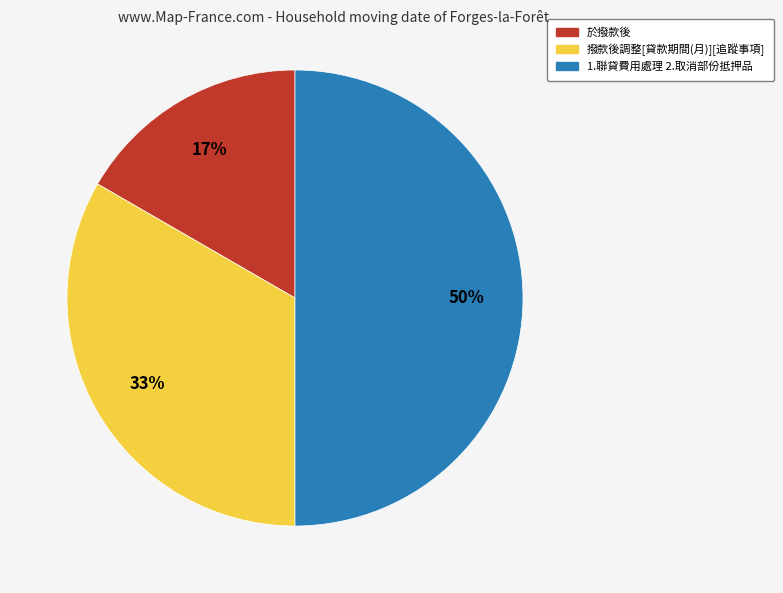

Is 撥款後調整[貸款期間(月)][追蹤事項] the majority of the pie?

No